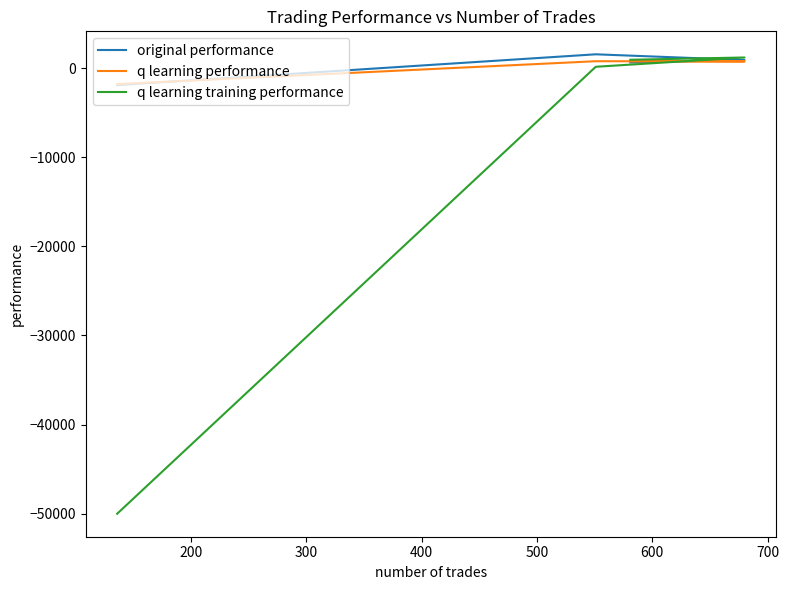

What are all the series names shown in the legend?

original performance, q learning performance, q learning training performance